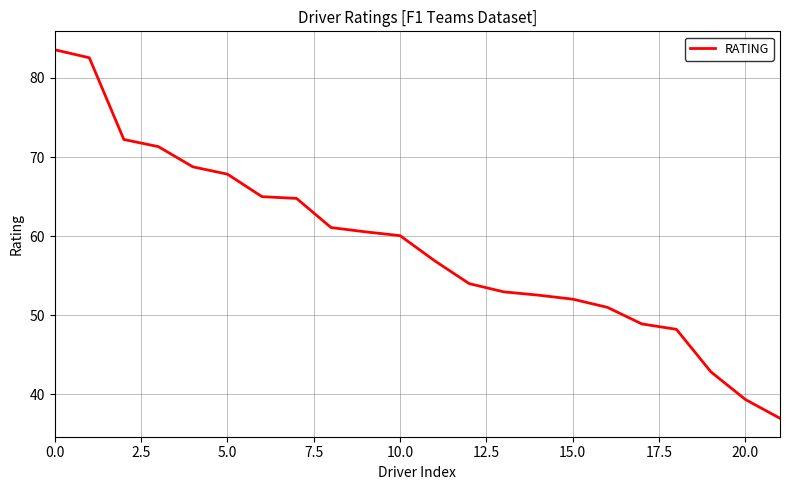

How many values are below 60?

11